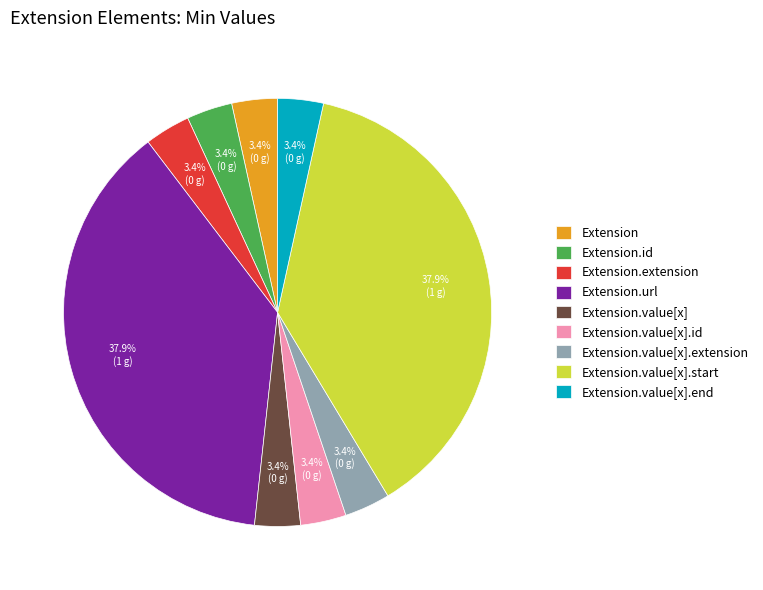

The Extension.value[x] slice represents 15% of the pie. True or false?

False